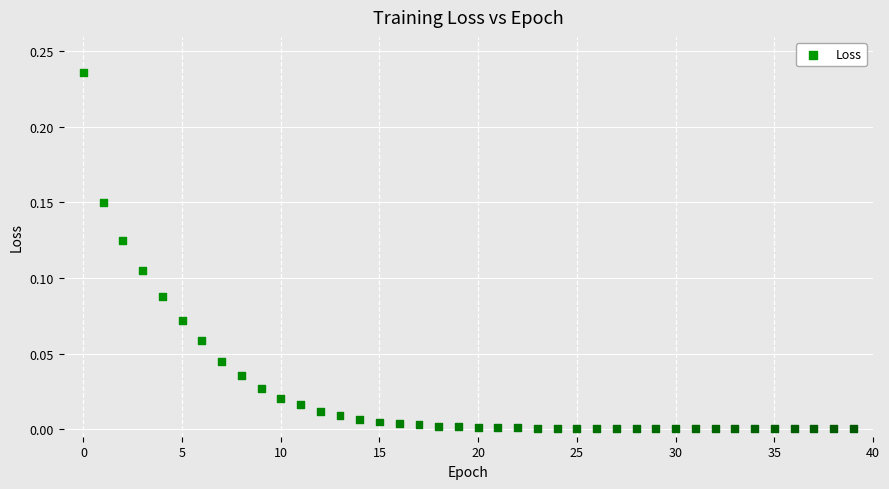

How many data points are displayed?

40